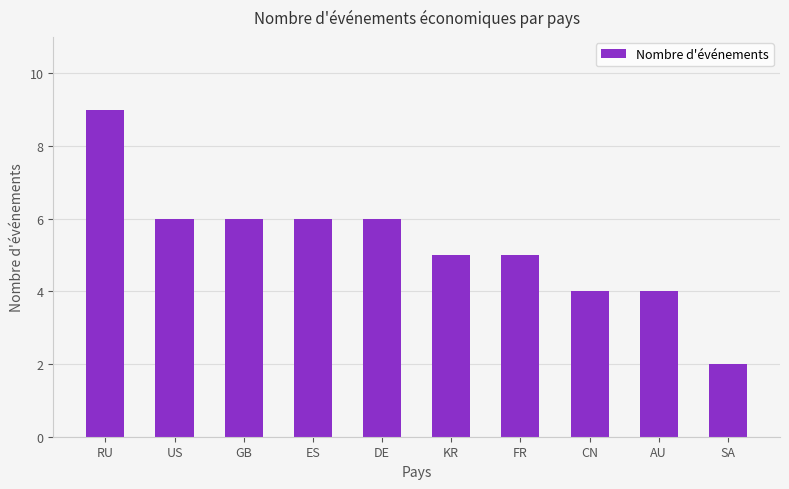

What is the difference between the maximum and minimum values?

7